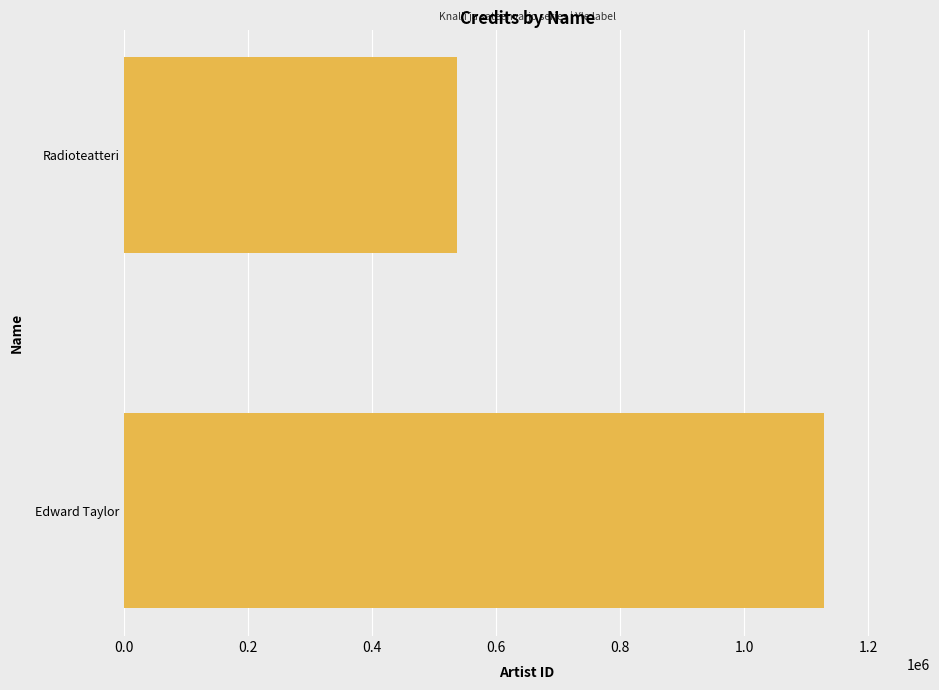

What is the maximum value shown in the chart?

1128187